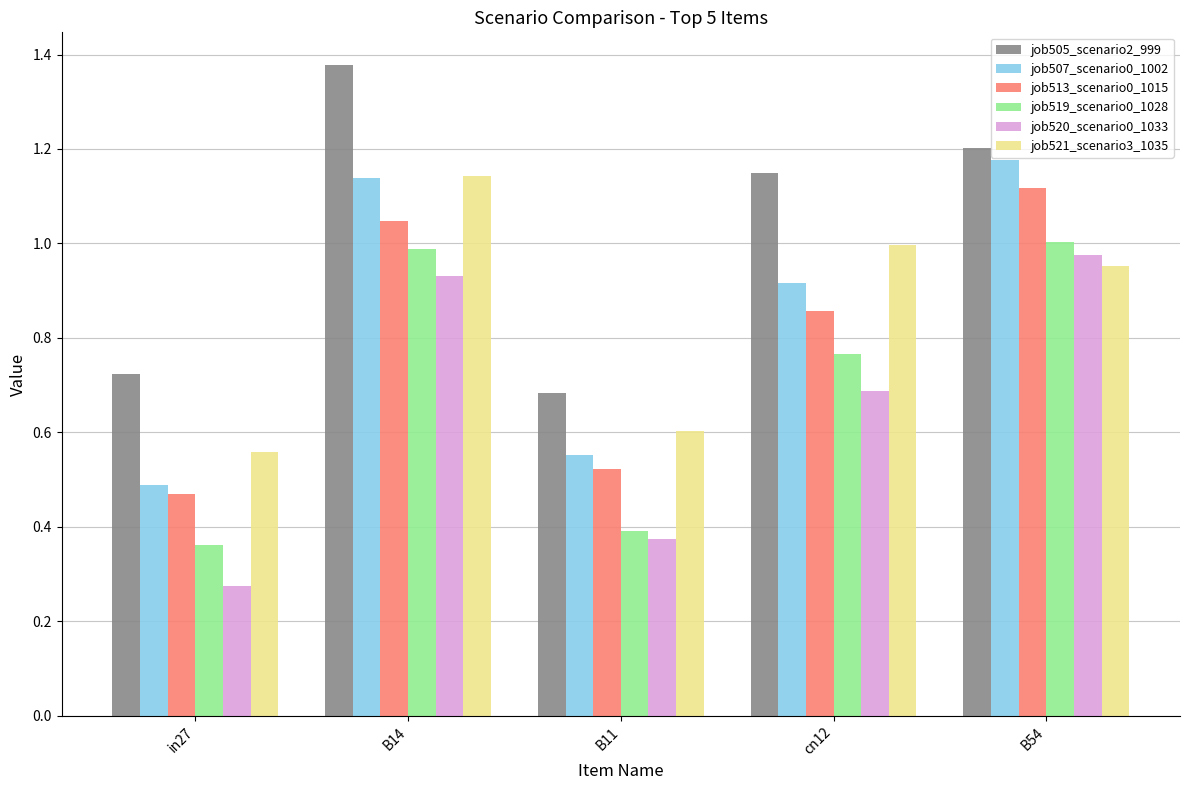

At which category is the sum across all series the highest?

B14